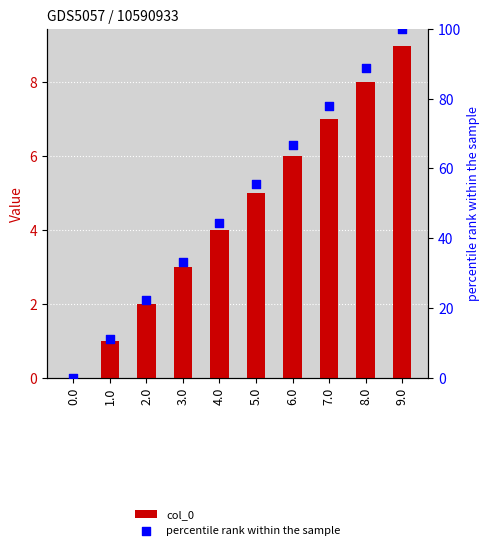

At how many categories does at least one series exceed 86?

2